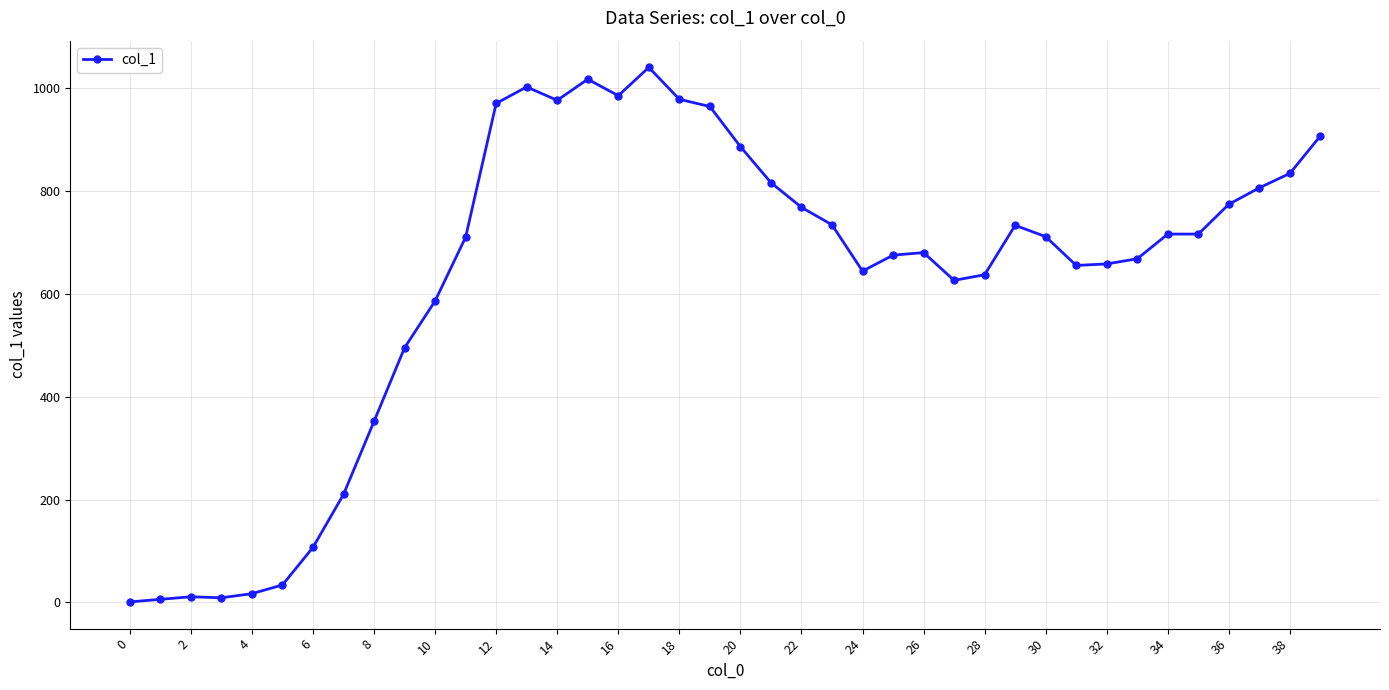

What is the difference between the maximum and minimum values?

1039